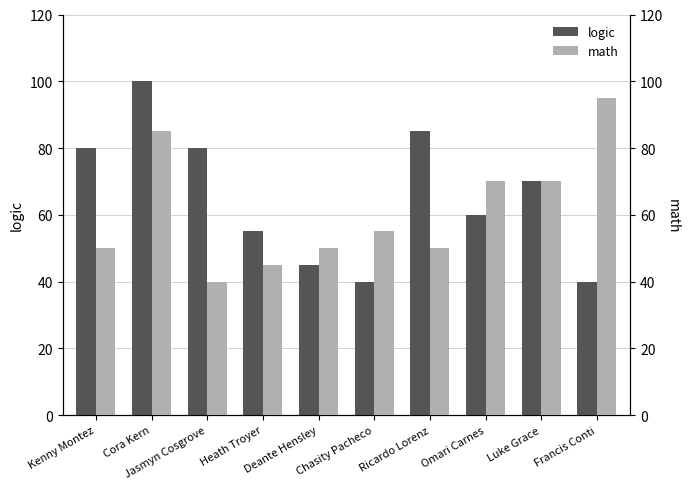

The math series shows 85 at Ricardo Lorenz. True or false?

False